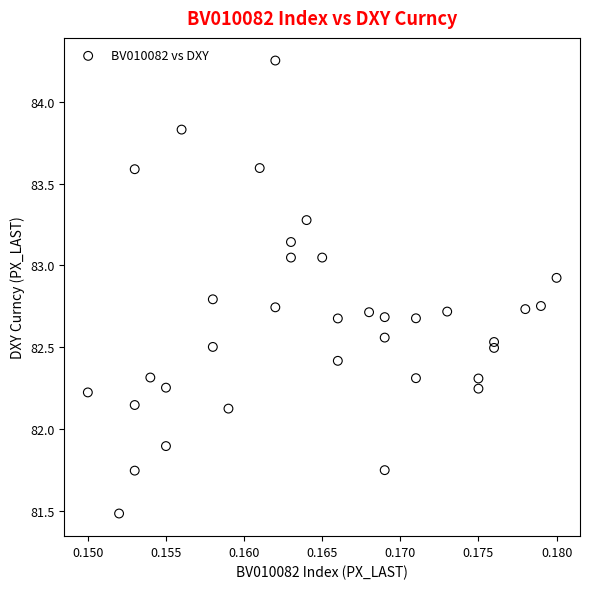

What is the range of Y values (max minus min)?

2.8